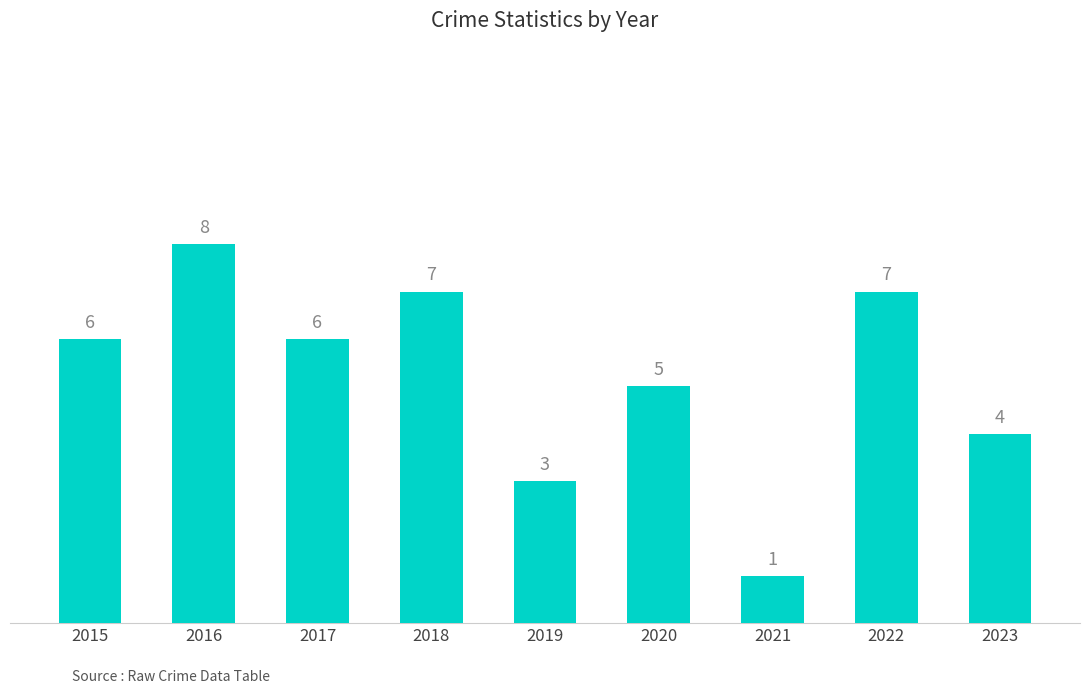

What is the maximum value shown in the chart?

8